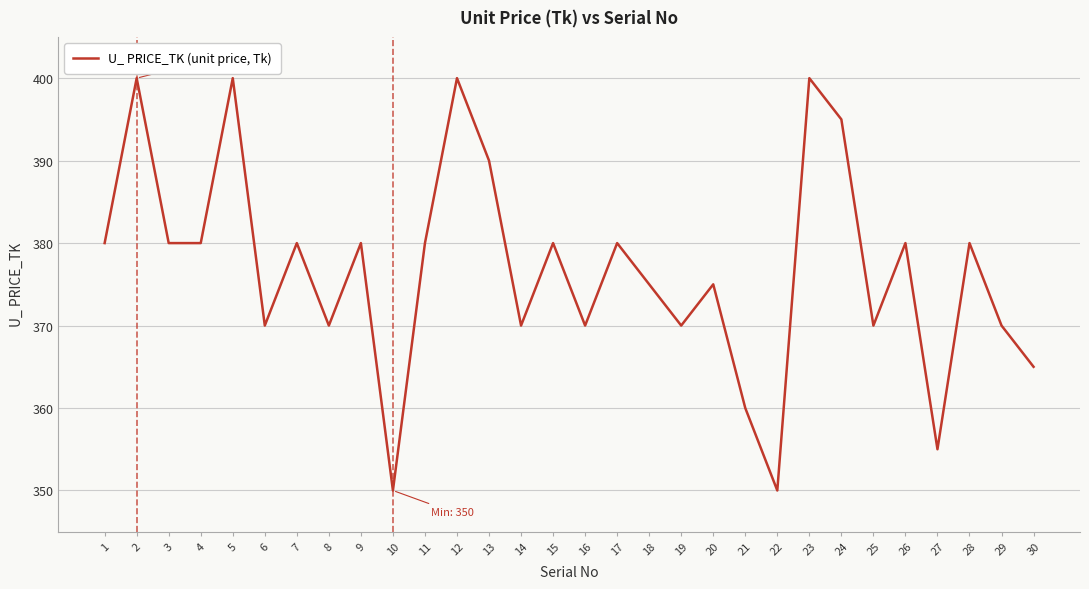

What is the greatest value displayed?

400